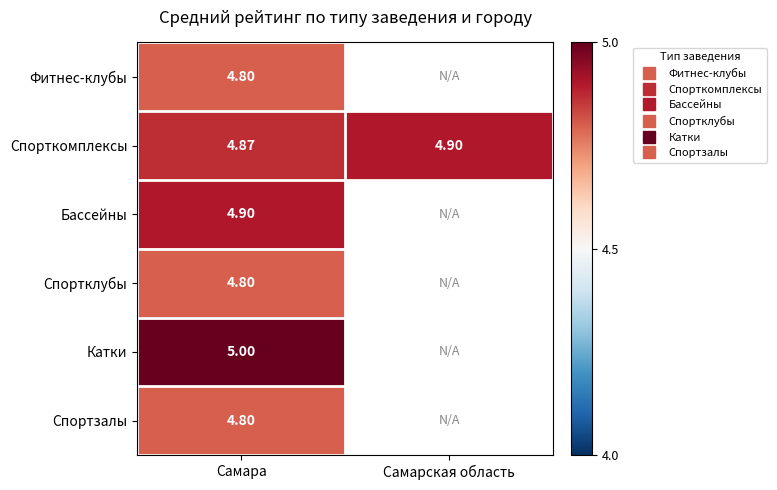

What is the total value across all series at Самара?

29.2